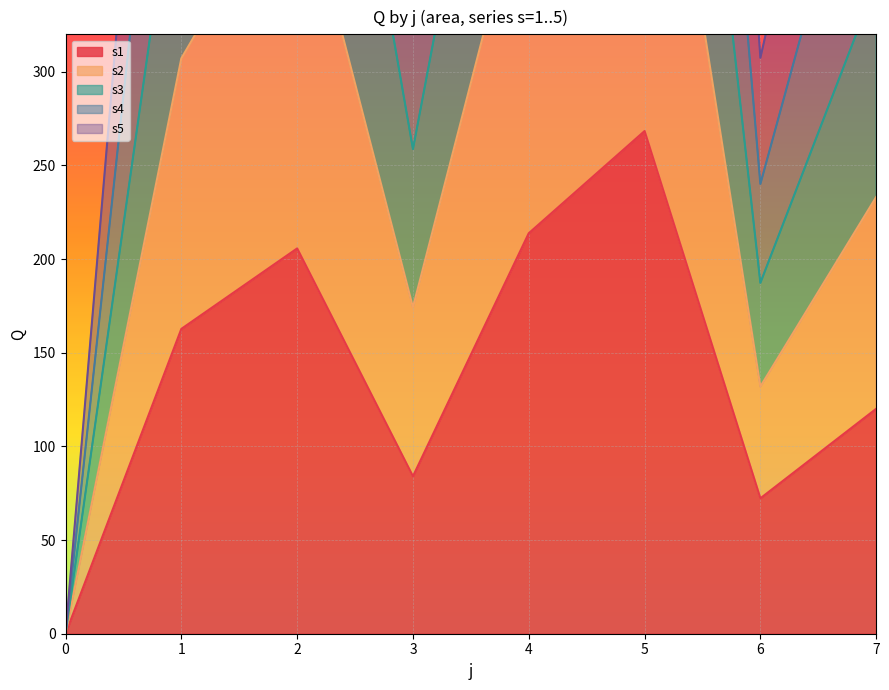

What is the total value across all series at 7?

1747.5